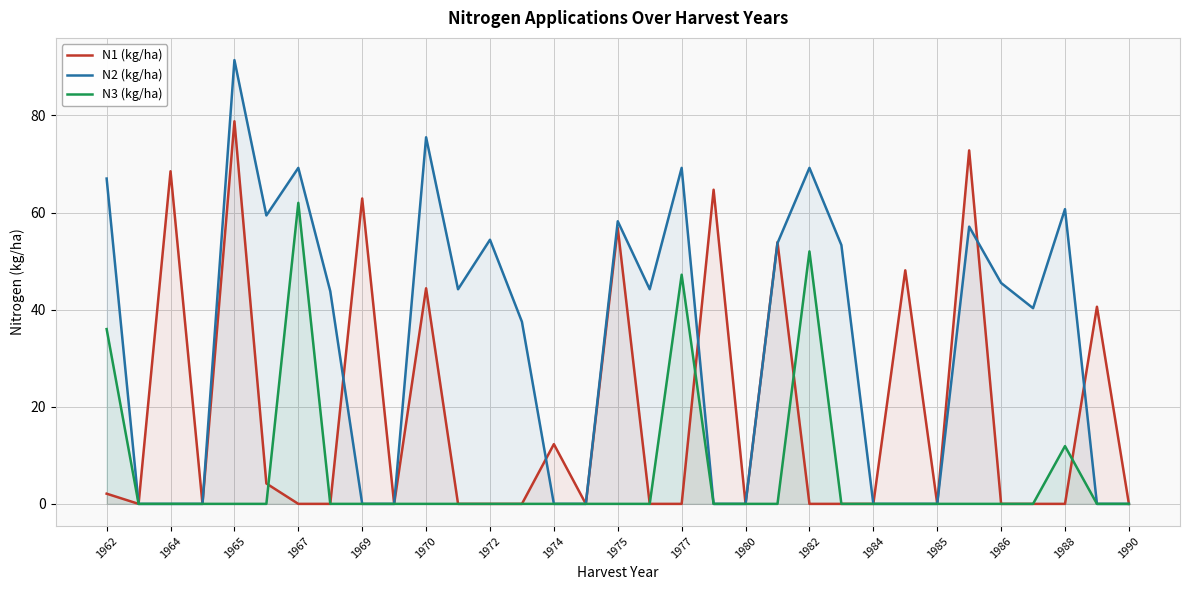

What is the greatest value displayed?

91.4